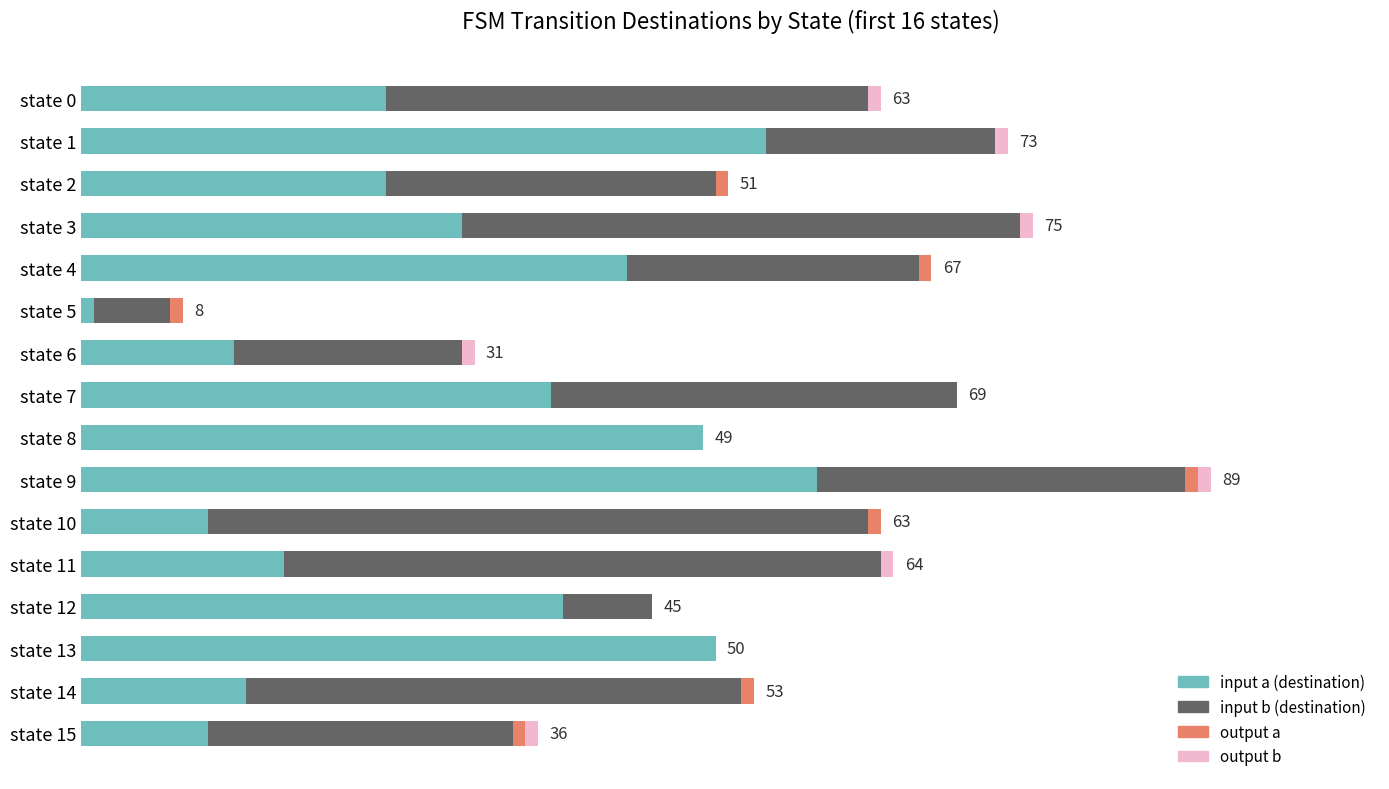

What is the average value of the input b (destination) series?

25